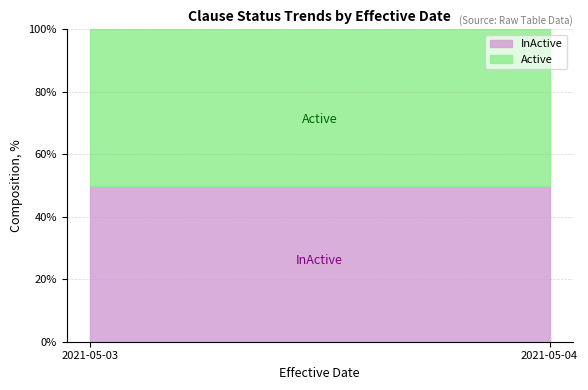

How many lines are shown in the chart?

2